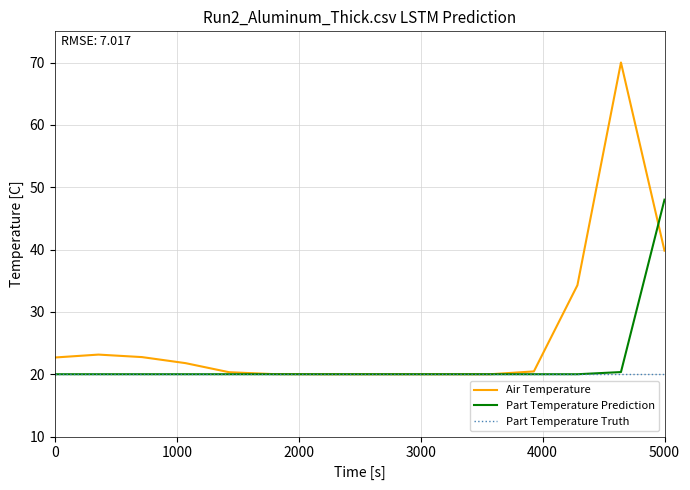

Which series has the largest range (max minus min)?

Air Temperature